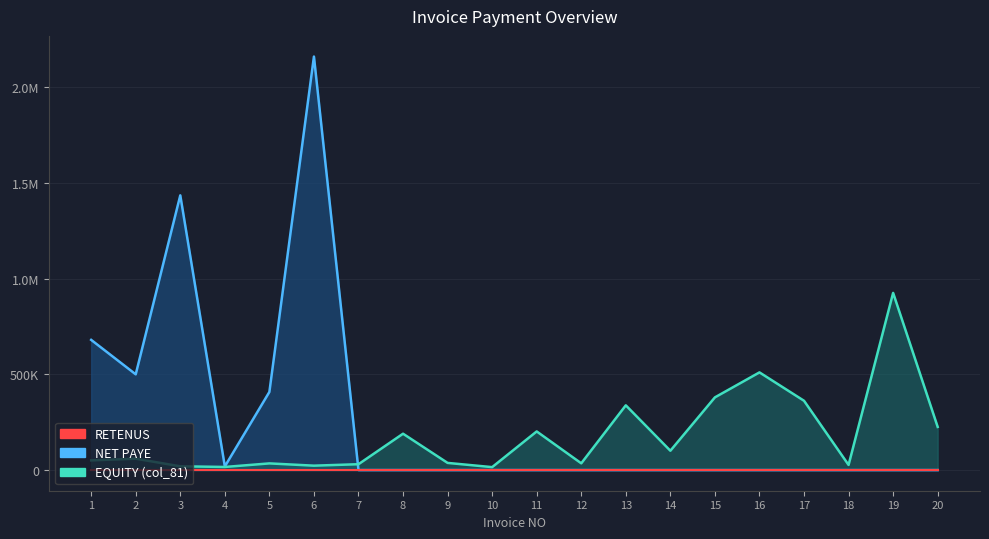

What is the difference between the EQUITY (col_81) values at 1 and 6?

27542.4